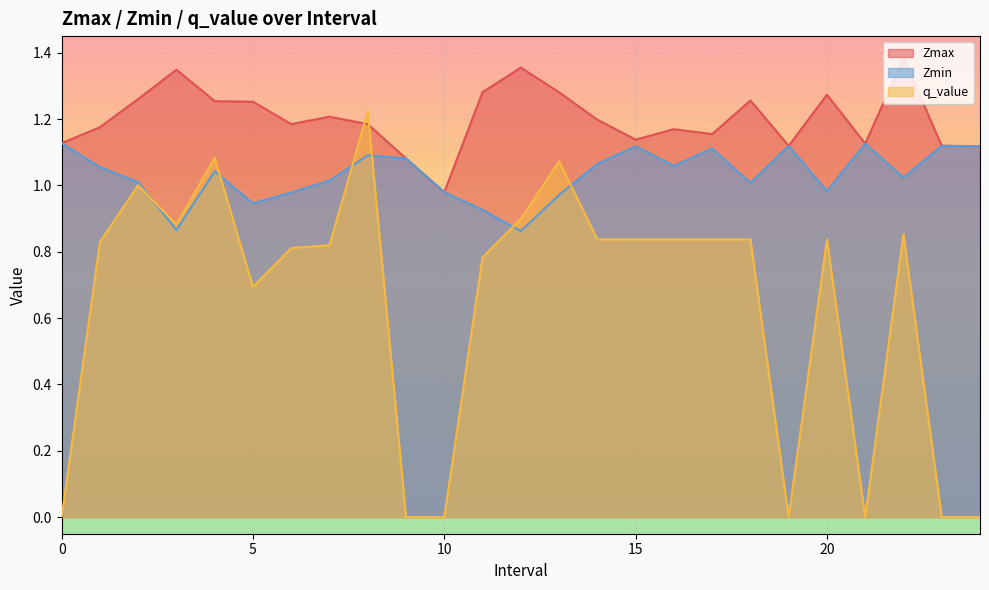

Between which two adjacent categories do Zmin and q_value first intersect?

2 and 3